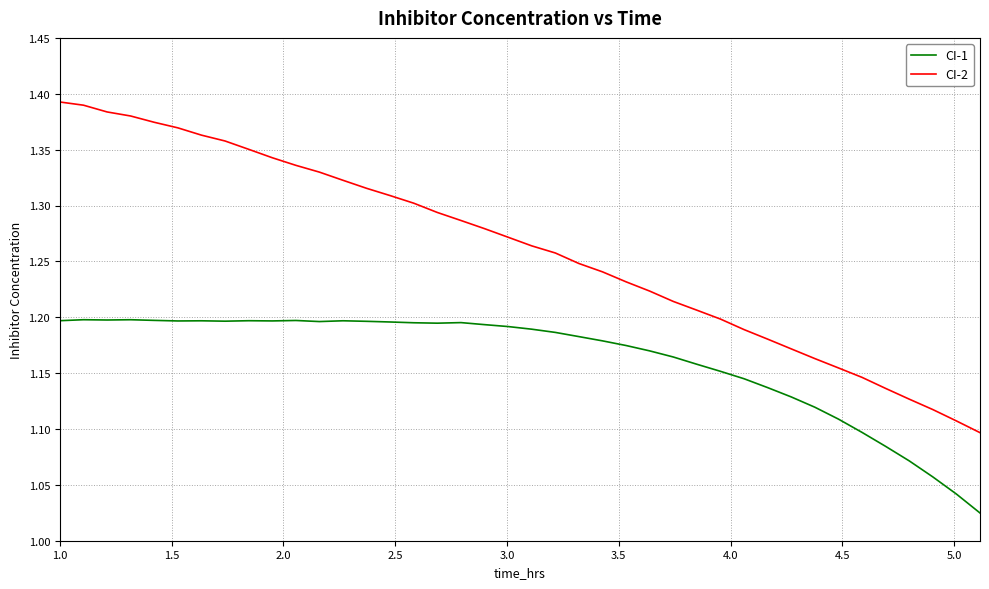

Which series has the largest total across all categories?

CI-2